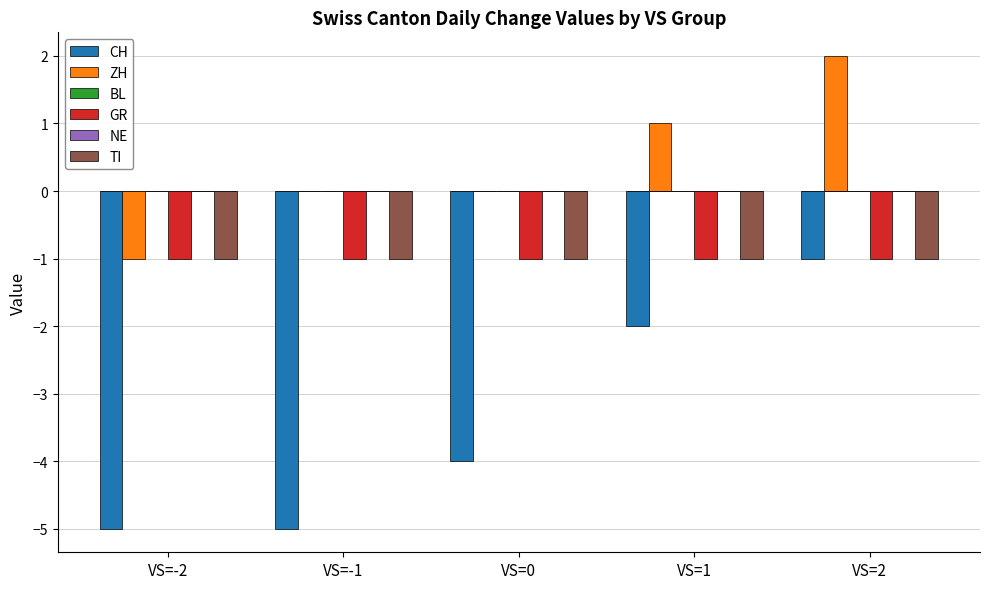

Which series has the largest total across all categories?

ZH